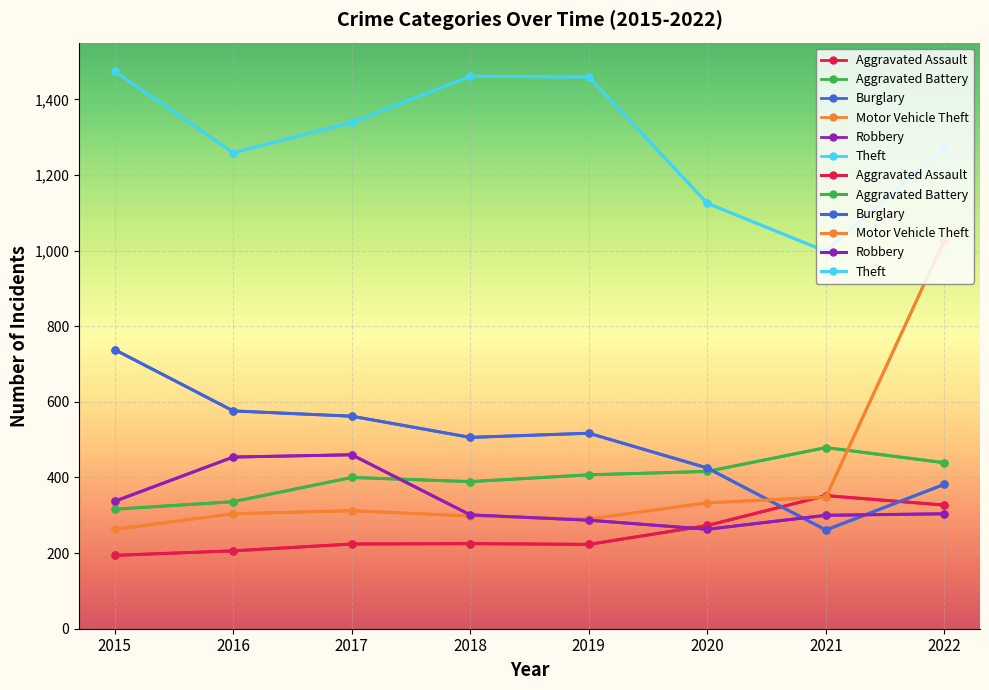

Rank the series at 2020 from lowest to highest value.

Robbery, Aggravated Assault, Motor Vehicle Theft, Aggravated Battery, Burglary, Theft